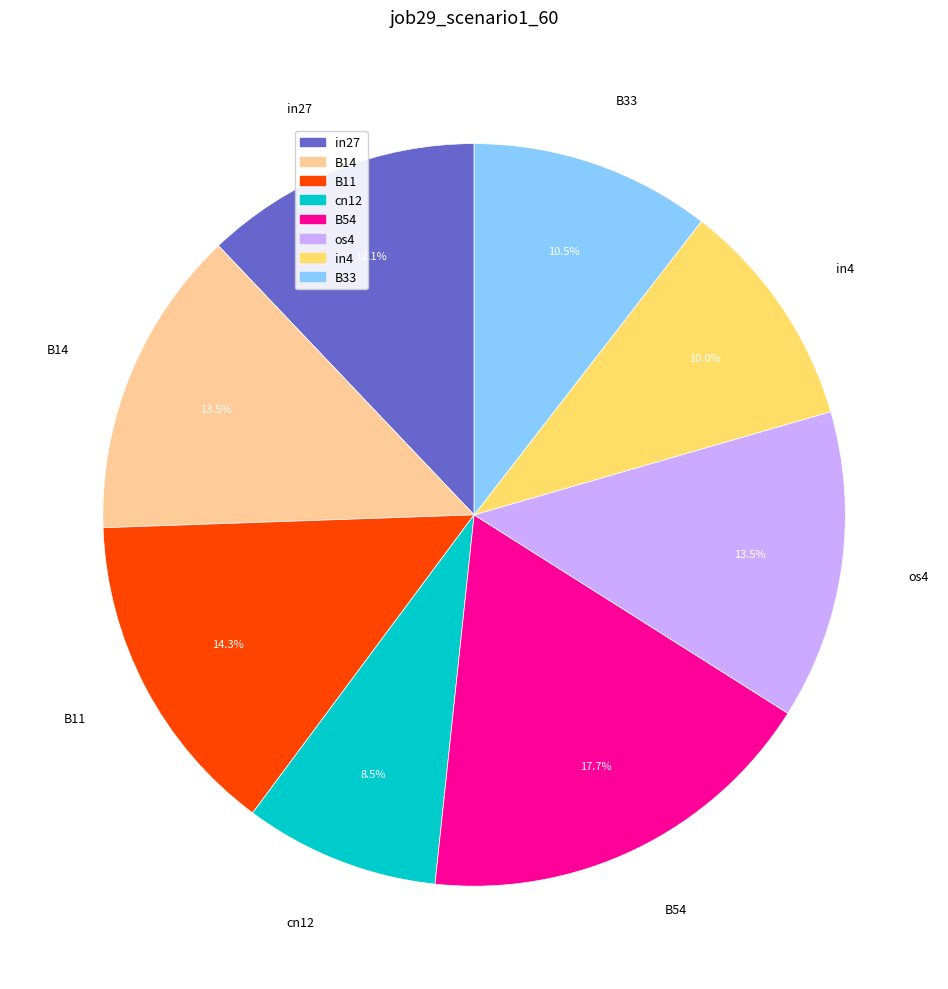

Is there any slice that represents more than half of the pie?

No